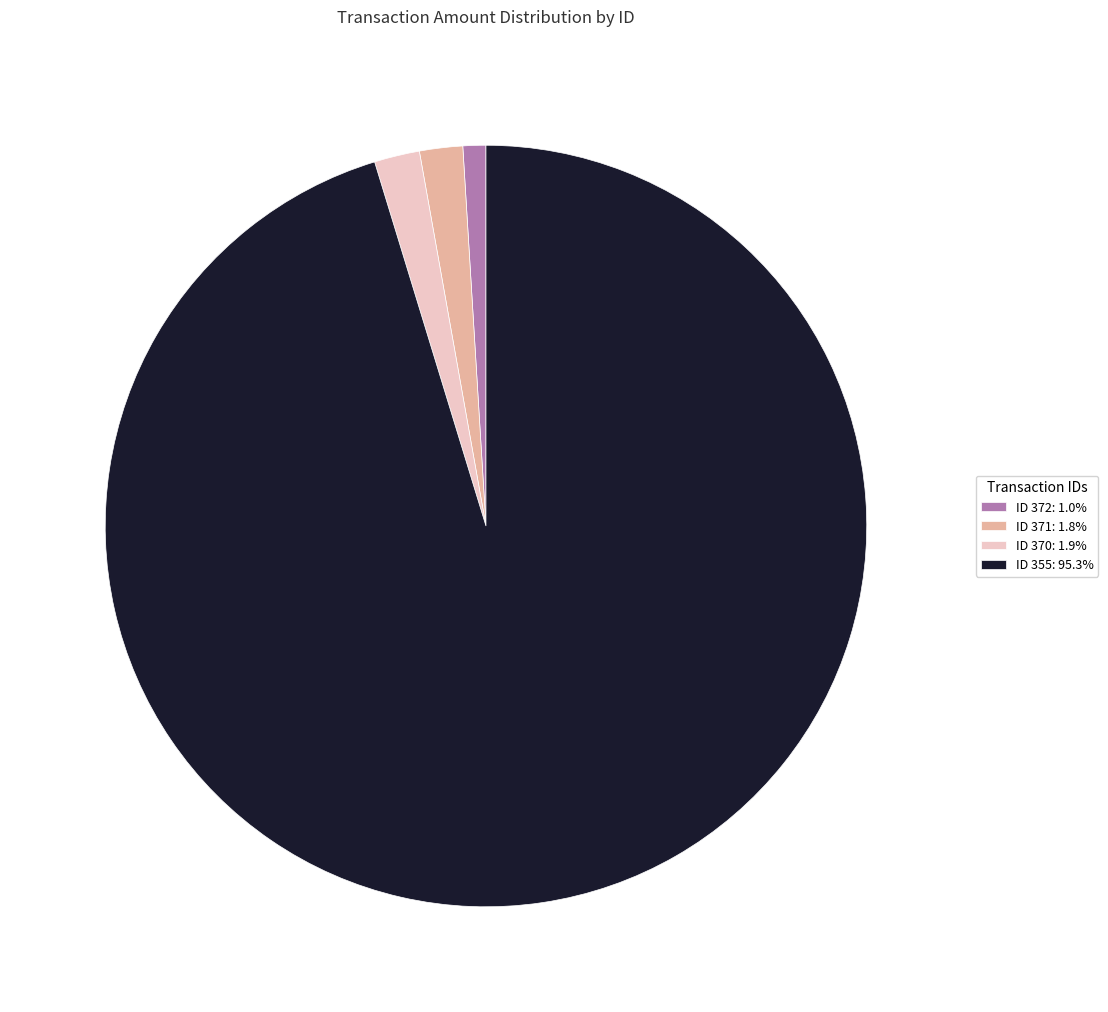

How many segments does this pie chart have?

4